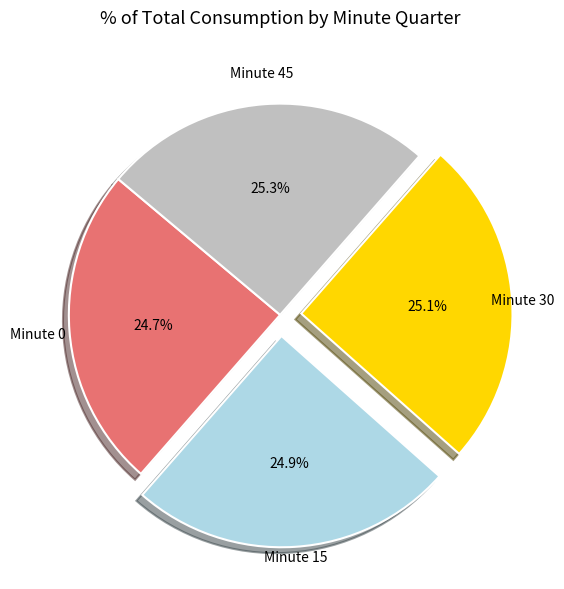

How many segments does this pie chart have?

4